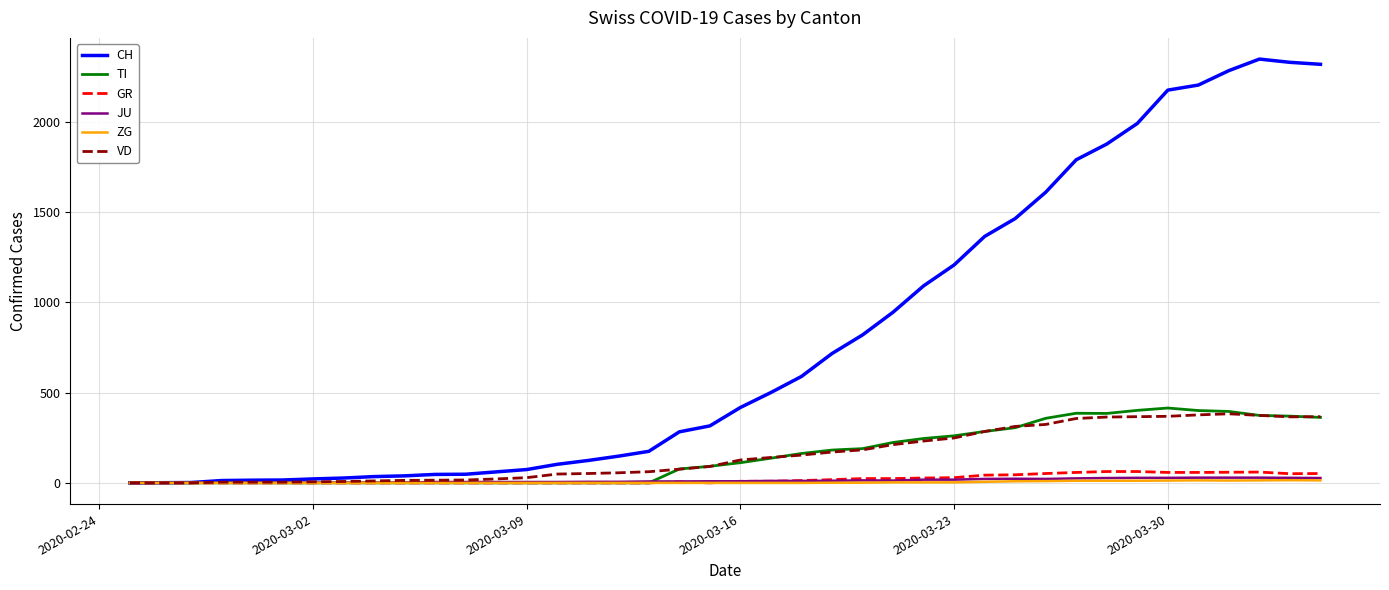

What is the difference between the second highest and minimum values in the GR series?

63